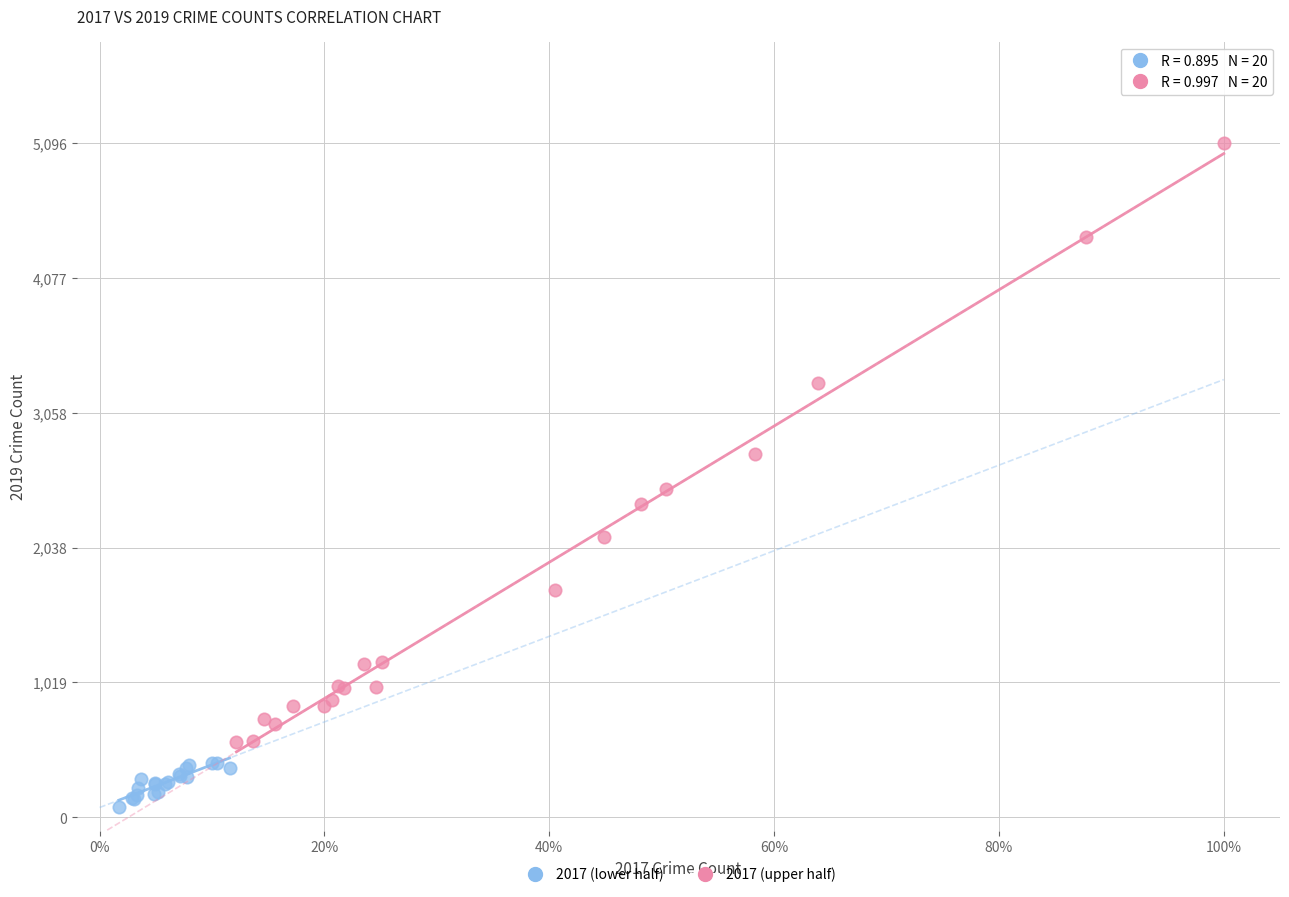

Which series has the largest Y range (max minus min)?

2017 (upper half)